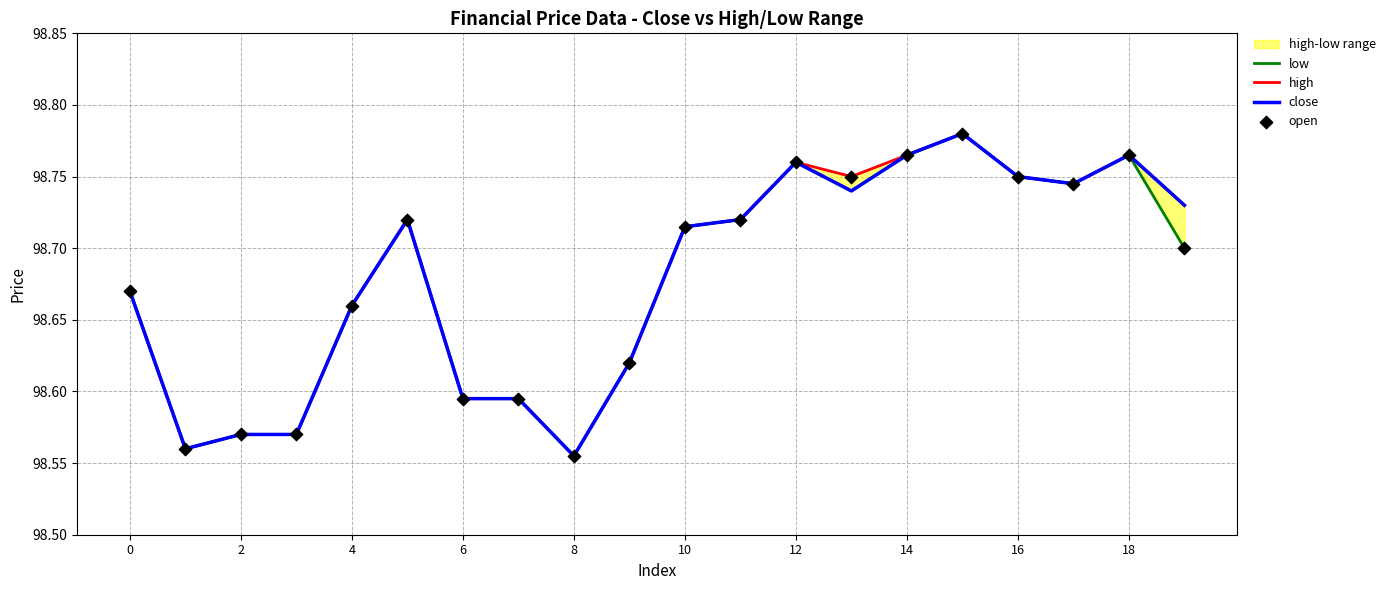

What is the total value across all series at 15?

395.1